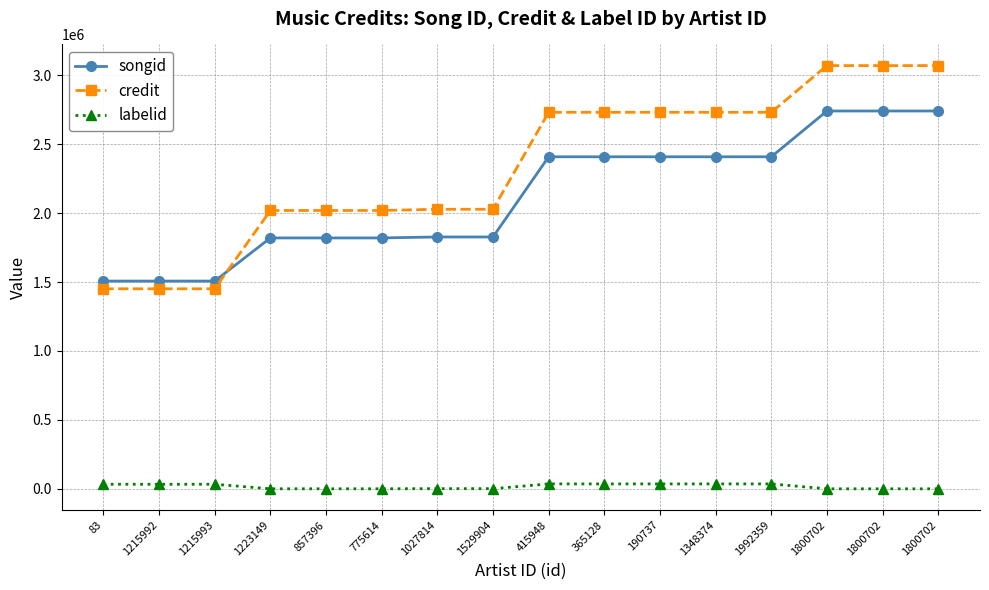

Rank the series at 1215992 from lowest to highest value.

labelid, credit, songid